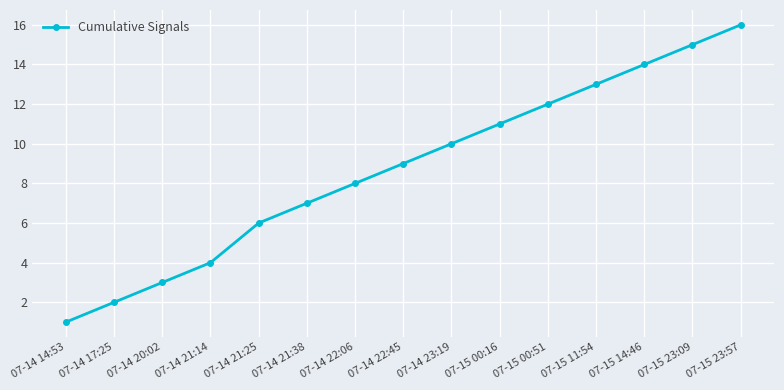

What is the greatest value displayed?

16